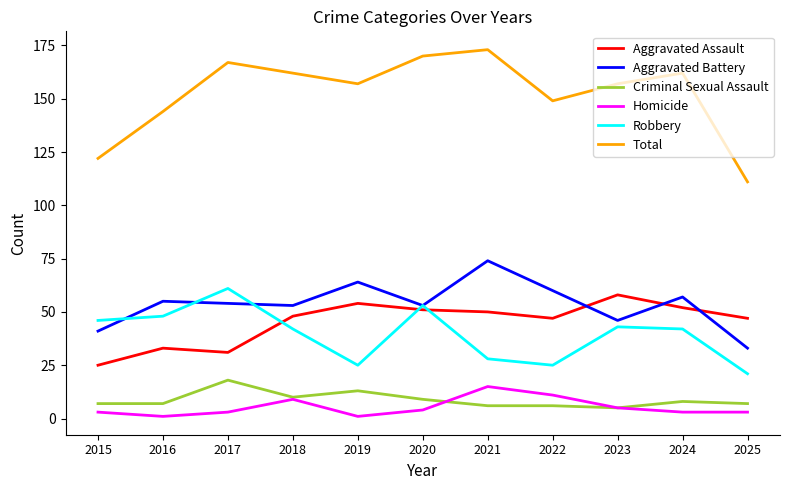

What is the lowest value of the Aggravated Battery series?

33